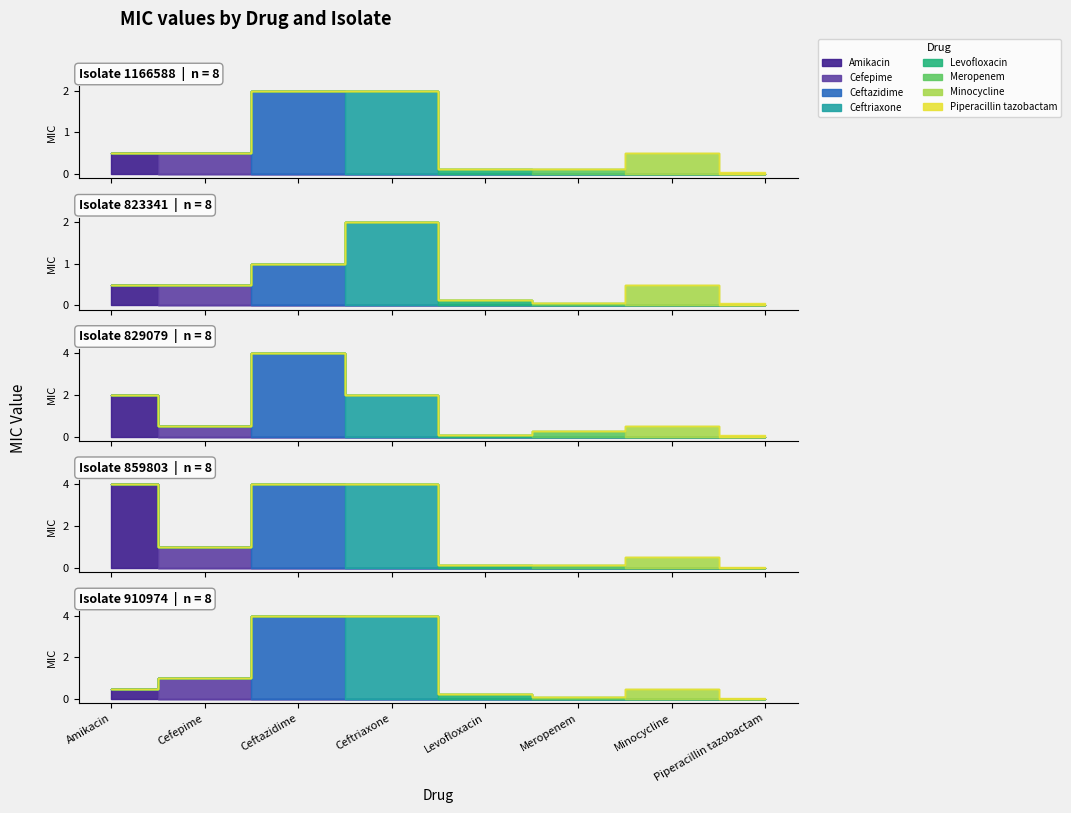

True or false: 859803 and 823341 intersect in this chart.

False